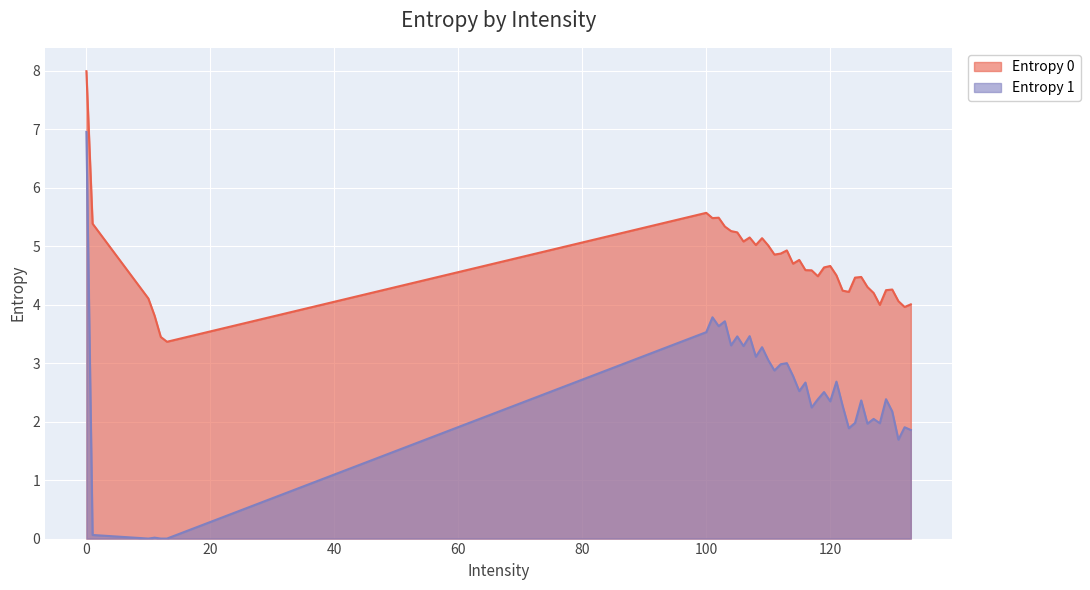

What are all the series names shown in the legend?

Entropy 0, Entropy 1